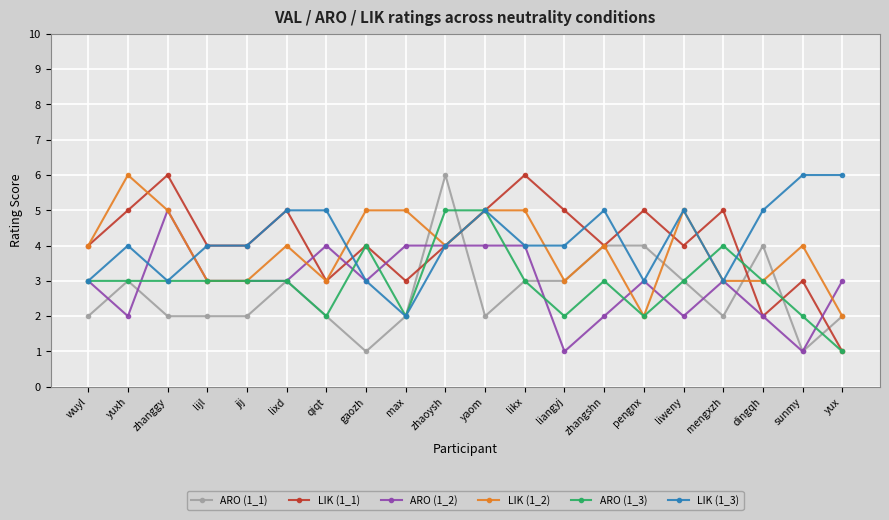

Reading left to right, transcribe all the data shown in this chart.

ARO (1_1): wuyl=2	yuxh=3	zhanggy=2	lijl=2	jij=2	lixd=3	qiqt=2	gaozh=1	max=2	zhaoysh=6	yaom=2	likx=3	liangyj=3	zhangshn=4	pengnx=4	liweny=3	mengxzh=2	dingqh=4	sunmy=1	yux=2
LIK (1_1): wuyl=4	yuxh=5	zhanggy=6	lijl=4	jij=4	lixd=5	qiqt=3	gaozh=4	max=3	zhaoysh=4	yaom=5	likx=6	liangyj=5	zhangshn=4	pengnx=5	liweny=4	mengxzh=5	dingqh=2	sunmy=3	yux=1
ARO (1_2): wuyl=3	yuxh=2	zhanggy=5	lijl=3	jij=3	lixd=3	qiqt=4	gaozh=3	max=4	zhaoysh=4	yaom=4	likx=4	liangyj=1	zhangshn=2	pengnx=3	liweny=2	mengxzh=3	dingqh=2	sunmy=1	yux=3
LIK (1_2): wuyl=4	yuxh=6	zhanggy=5	lijl=3	jij=3	lixd=4	qiqt=3	gaozh=5	max=5	zhaoysh=4	yaom=5	likx=5	liangyj=3	zhangshn=4	pengnx=2	liweny=5	mengxzh=3	dingqh=3	sunmy=4	yux=2
ARO (1_3): wuyl=3	yuxh=3	zhanggy=3	lijl=3	jij=3	lixd=3	qiqt=2	gaozh=4	max=2	zhaoysh=5	yaom=5	likx=3	liangyj=2	zhangshn=3	pengnx=2	liweny=3	mengxzh=4	dingqh=3	sunmy=2	yux=1
LIK (1_3): wuyl=3	yuxh=4	zhanggy=3	lijl=4	jij=4	lixd=5	qiqt=5	gaozh=3	max=2	zhaoysh=4	yaom=5	likx=4	liangyj=4	zhangshn=5	pengnx=3	liweny=5	mengxzh=3	dingqh=5	sunmy=6	yux=6